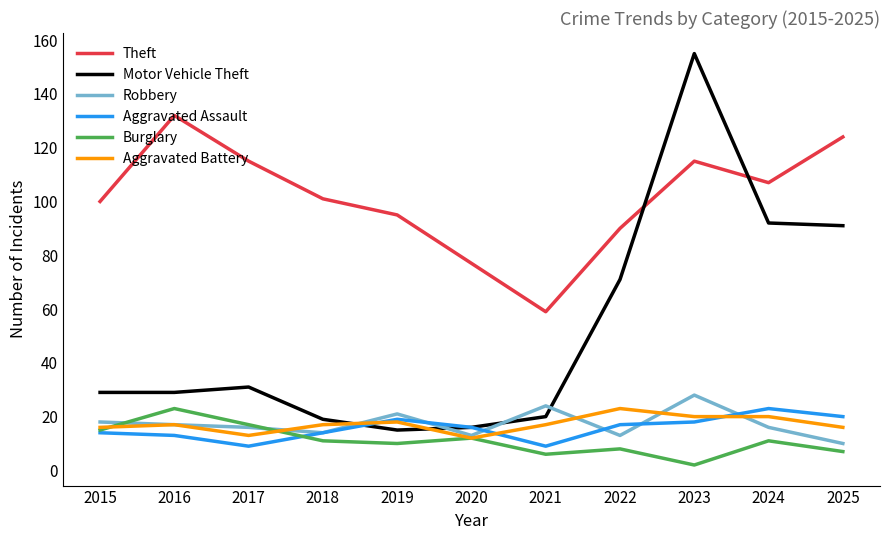

Reading right to left, what are all the values shown in this chart?

Theft: 2025=124	2024=107	2023=115	2022=90	2021=59	2020=77	2019=95	2018=101	2017=115	2016=132	2015=100
Motor Vehicle Theft: 2025=91	2024=92	2023=155	2022=71	2021=20	2020=16	2019=15	2018=19	2017=31	2016=29	2015=29
Robbery: 2025=10	2024=16	2023=28	2022=13	2021=24	2020=13	2019=21	2018=14	2017=16	2016=17	2015=18
Aggravated Assault: 2025=20	2024=23	2023=18	2022=17	2021=9	2020=16	2019=19	2018=14	2017=9	2016=13	2015=14
Burglary: 2025=7	2024=11	2023=2	2022=8	2021=6	2020=12	2019=10	2018=11	2017=17	2016=23	2015=15
Aggravated Battery: 2025=16	2024=20	2023=20	2022=23	2021=17	2020=12	2019=18	2018=17	2017=13	2016=17	2015=16